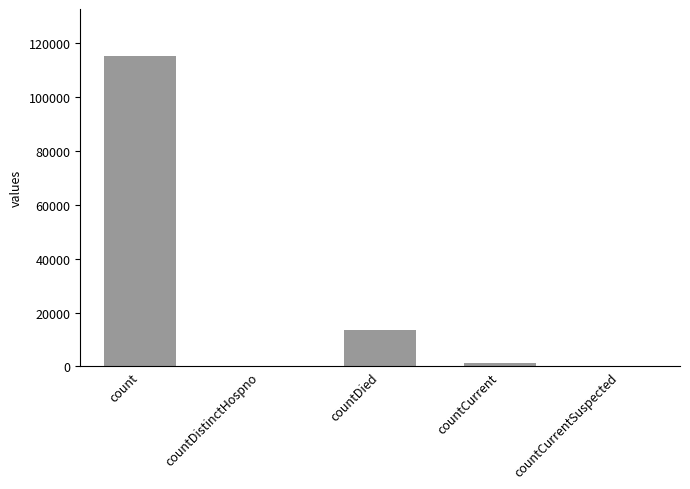

What is the sum of all values?

130105